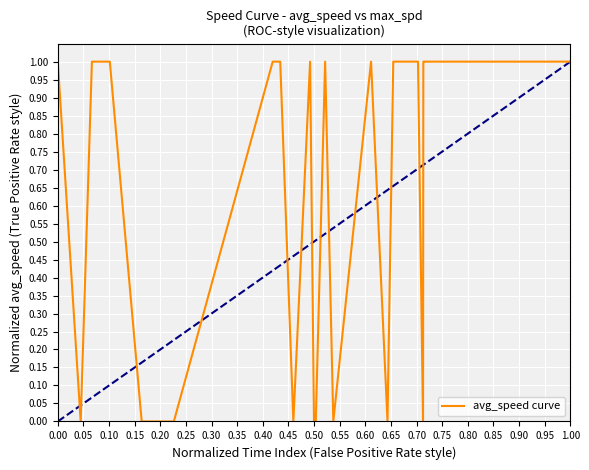

What is the difference between the second highest and minimum values?

1.0